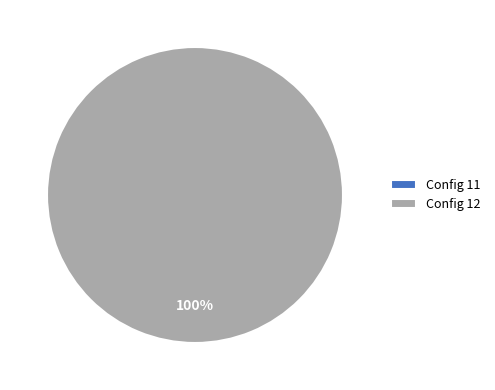

How many segments does this pie chart have?

2